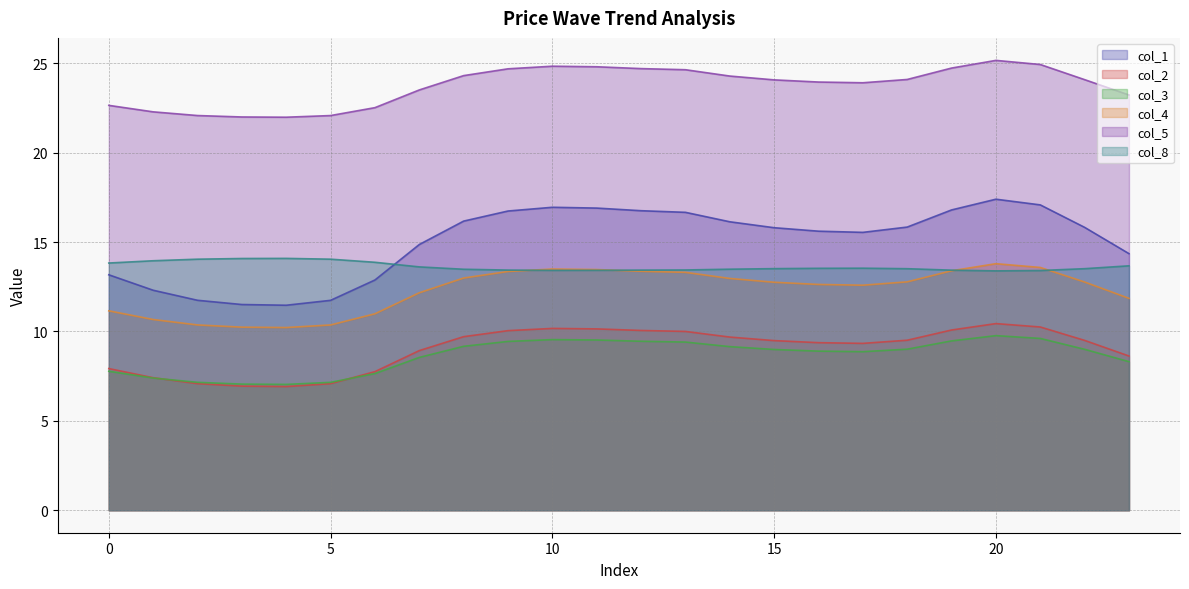

Reading left to right, what are all the values shown in this chart?

col_1: 13.2	12.3	11.7	11.5	11.5	11.7	12.9	14.9	16.2	16.7	16.9	16.9	16.8	16.7	16.1	15.8	15.6	15.5	15.8	16.8	17.4	17.1	15.8	14.4
col_2: 7.9	7.4	7.1	6.9	6.9	7.1	7.8	8.9	9.7	10.0	10.2	10.1	10.1	10.0	9.7	9.5	9.4	9.3	9.5	10.1	10.4	10.3	9.5	8.6
col_3: 7.8	7.4	7.2	7.1	7.0	7.2	7.6	8.5	9.2	9.4	9.5	9.5	9.5	9.4	9.2	9.0	8.9	8.9	9.0	9.5	9.8	9.6	9.0	8.3
col_4: 11.2	10.7	10.4	10.2	10.2	10.4	11.0	12.2	13.0	13.4	13.5	13.5	13.4	13.3	13.0	12.8	12.6	12.6	12.8	13.4	13.8	13.6	12.8	11.9
col_5: 22.6	22.3	22.1	22.0	22.0	22.1	22.5	23.5	24.3	24.7	24.8	24.8	24.7	24.6	24.3	24.1	24.0	23.9	24.1	24.7	25.2	24.9	24.1	23.2
col_8: 13.8	14.0	14.0	14.1	14.1	14.0	13.9	13.6	13.5	13.4	13.4	13.4	13.4	13.4	13.5	13.5	13.5	13.5	13.5	13.4	13.4	13.4	13.5	13.7